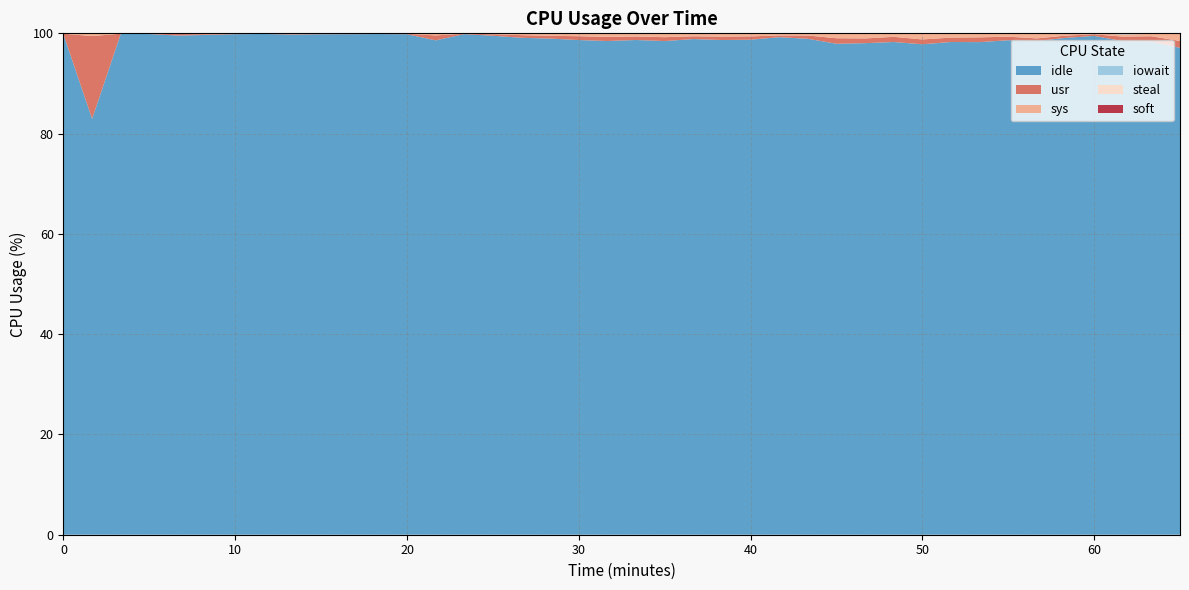

Reading right to left, extract all data points from this chart.

idle: 39=97.1	38=98.3	37=98.4	36=99.5	35=99.1	34=98.5	33=98.6	32=98.2	31=98.3	30=97.8	29=98.3	28=98.0	27=97.9	26=98.9	25=99.2	24=98.7	23=98.7	22=98.9	21=98.5	20=98.7	19=98.5	18=98.7	17=99.0	16=99.1	15=99.5	14=99.8	13=98.6	12=99.8	11=99.9	10=99.8	9=99.8	8=99.8	7=99.9	6=99.8	5=99.7	4=99.6	3=99.9	2=99.9	1=83.0	0=99.8
usr: 39=1.4	38=1.1	37=0.9	36=0.3	35=0.5	34=0.5	33=0.7	32=0.9	31=0.9	30=1.0	29=1.0	28=0.9	27=1.1	26=0.7	25=0.3	24=0.7	23=0.7	22=0.6	21=0.8	20=0.7	19=0.8	18=0.8	17=0.6	16=0.5	15=0.3	14=0.1	13=1.0	12=0.1	11=0.1	10=0.1	9=0.1	8=0.1	7=0.0	6=0.1	5=0.1	4=0.3	3=0.1	2=0.0	1=16.5	0=0.2
sys: 39=1.4	38=0.5	37=0.4	36=0.2	35=0.4	34=0.9	33=0.6	32=0.7	31=0.7	30=1.1	29=0.6	28=0.9	27=0.9	26=0.4	25=0.4	24=0.5	23=0.5	22=0.5	21=0.7	20=0.5	19=0.6	18=0.5	17=0.4	16=0.3	15=0.1	14=0.1	13=0.4	12=0.1	11=0.1	10=0.1	9=0.1	8=0.1	7=0.1	6=0.1	5=0.1	4=0.1	3=0.1	2=0.1	1=0.5	0=0.1
iowait: 39=0.0	38=0.0	37=0.1	36=0.0	35=0.0	34=0.0	33=0.0	32=0.0	31=0.0	30=0.0	29=0.0	28=0.0	27=0.0	26=0.0	25=0.0	24=0.0	23=0.1	22=0.0	21=0.0	20=0.0	19=0.0	18=0.0	17=0.0	16=0.0	15=0.0	14=0.0	13=0.0	12=0.0	11=0.0	10=0.0	9=0.0	8=0.1	7=0.0	6=0.0	5=0.0	4=0.0	3=0.0	2=0.0	1=0.0	0=0.0
steal: 39=0.1	38=0.1	37=0.1	36=0.0	35=0.0	34=0.1	33=0.1	32=0.1	31=0.1	30=0.1	29=0.1	28=0.1	27=0.1	26=0.1	25=0.0	24=0.0	23=0.1	22=0.1	21=0.1	20=0.1	19=0.1	18=0.1	17=0.1	16=0.1	15=0.0	14=0.0	13=0.0	12=0.0	11=0.0	10=0.0	9=0.0	8=0.0	7=0.0	6=0.0	5=0.0	4=0.0	3=0.0	2=0.0	1=0.0	0=0.0
soft: 39=0.0	38=0.0	37=0.0	36=0.0	35=0.0	34=0.0	33=0.0	32=0.0	31=0.0	30=0.0	29=0.0	28=0.0	27=0.0	26=0.0	25=0.0	24=0.0	23=0.0	22=0.0	21=0.0	20=0.0	19=0.0	18=0.0	17=0.0	16=0.0	15=0.0	14=0.0	13=0.0	12=0.0	11=0.0	10=0.0	9=0.0	8=0.0	7=0.0	6=0.0	5=0.0	4=0.0	3=0.0	2=0.0	1=0.0	0=0.0